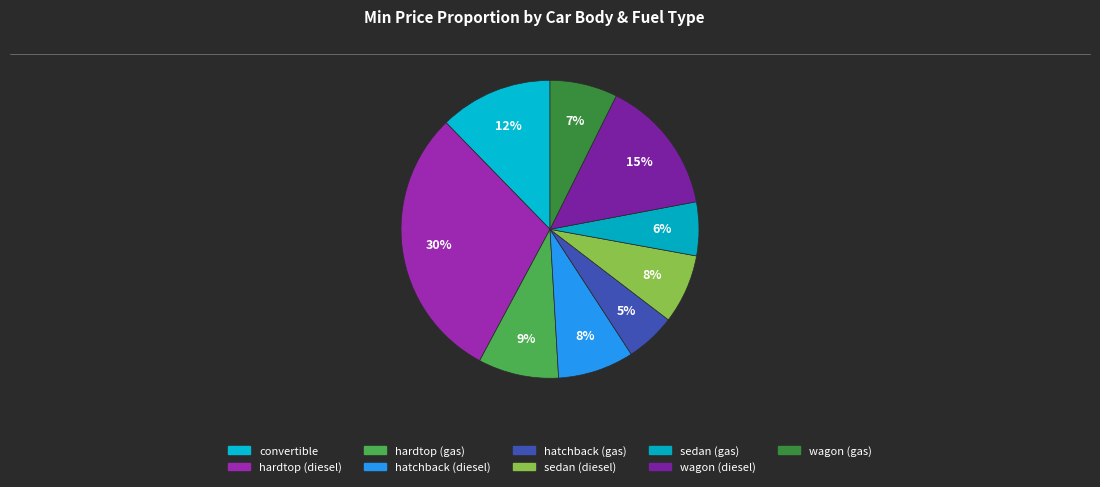

Is it true that hardtop (diesel) is 22% of the pie?

False